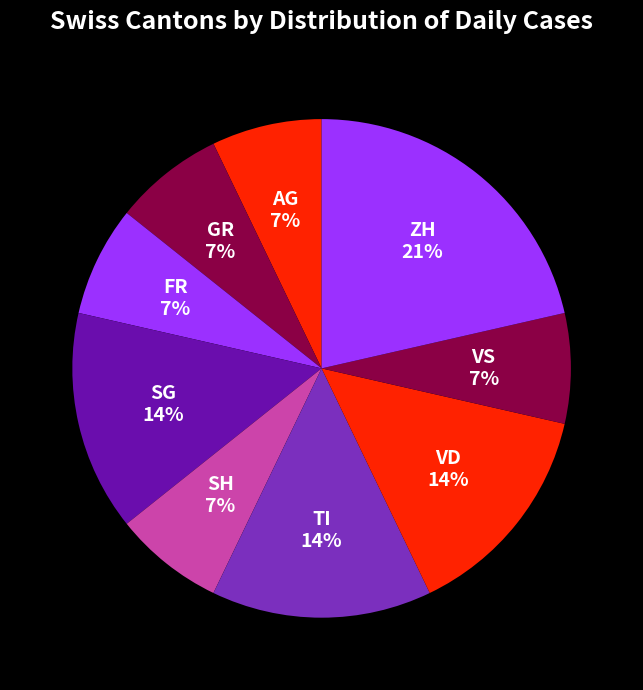

What percentage is the VD slice, to the nearest percent?

14%